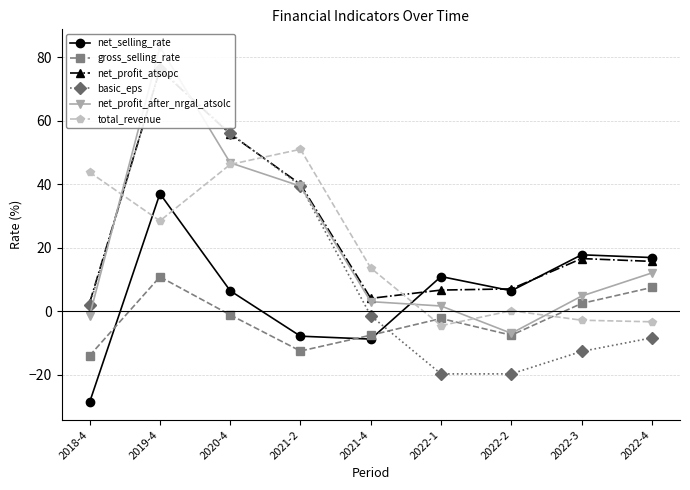

What is the label of the 6th point from the left?

2022-1